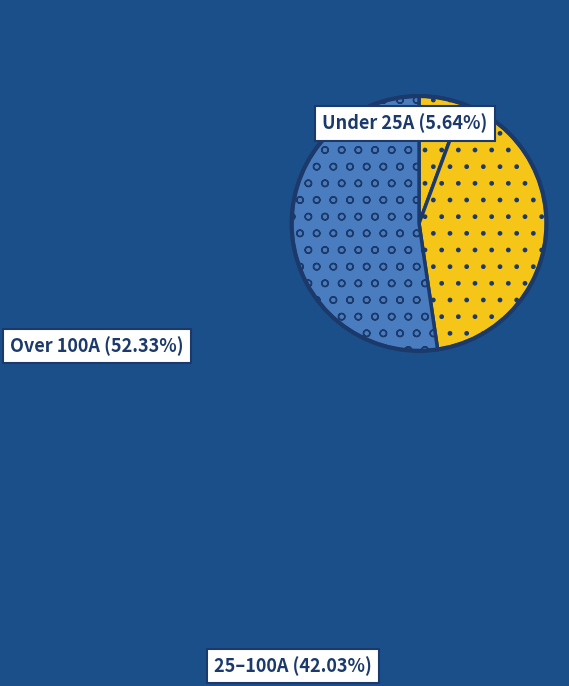

Is it true that HV 16A is 1% of the pie?

False